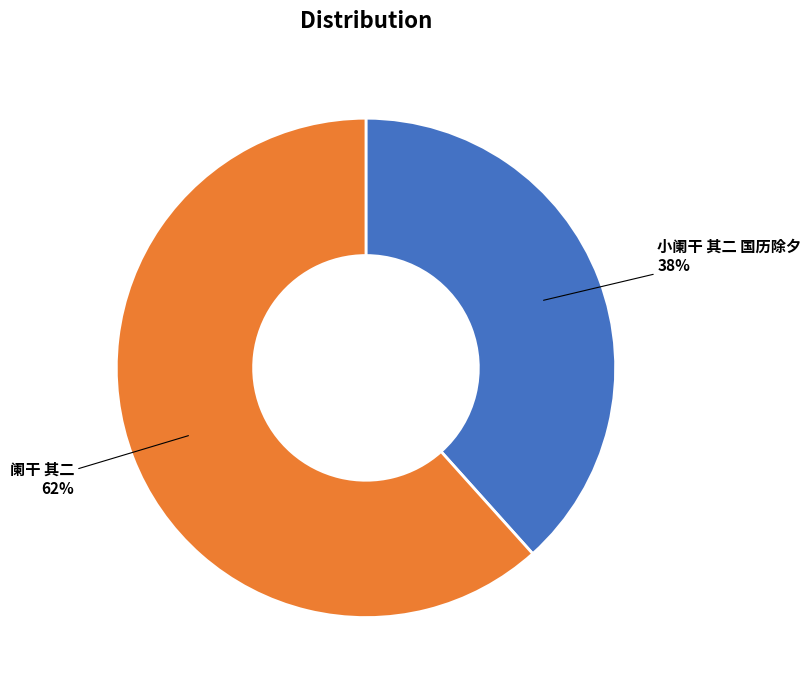

Is there a majority slice in this chart?

Yes